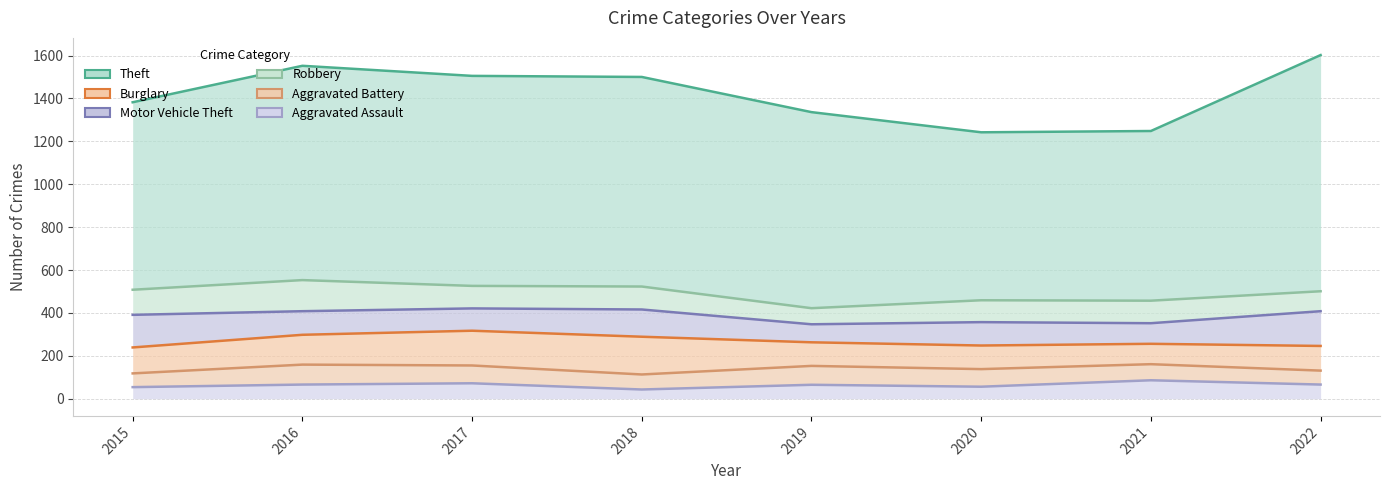

What is the spread (max minus min) of values at 2016?

1486